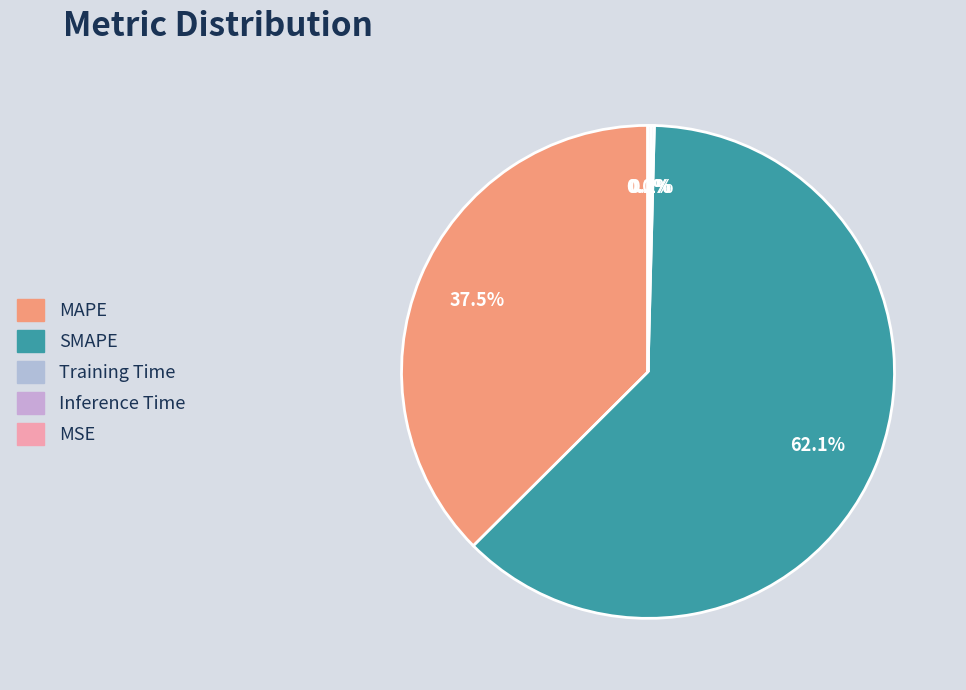

Is Inference Time the majority of the pie?

No